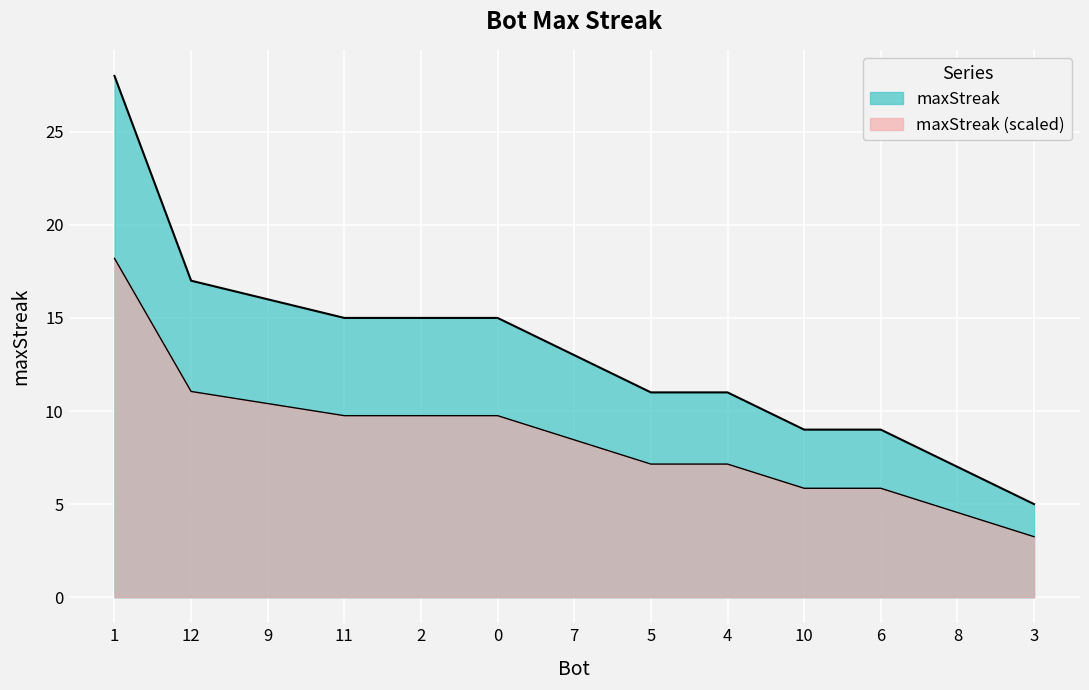

The value at 4 is 18. True or false?

False